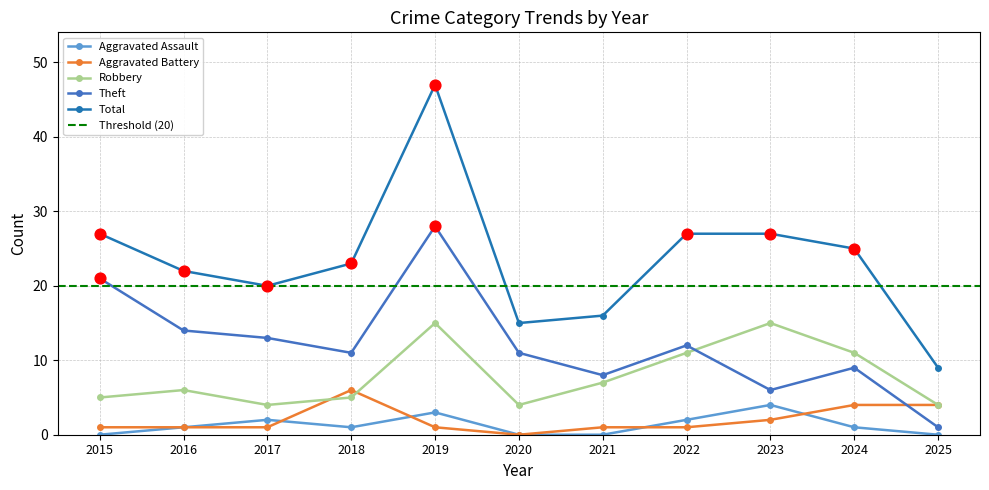

Which series has the largest total across all categories?

Total